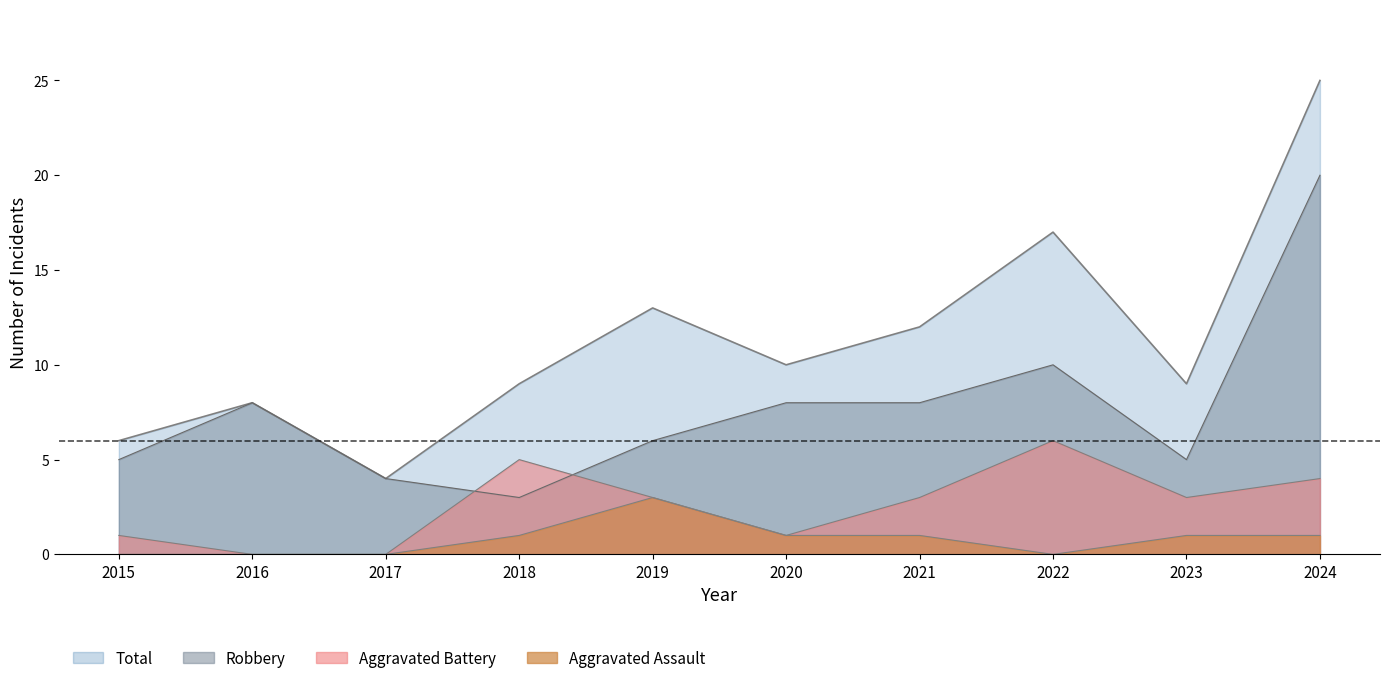

Where is Robbery nearest to the value 11?

2022